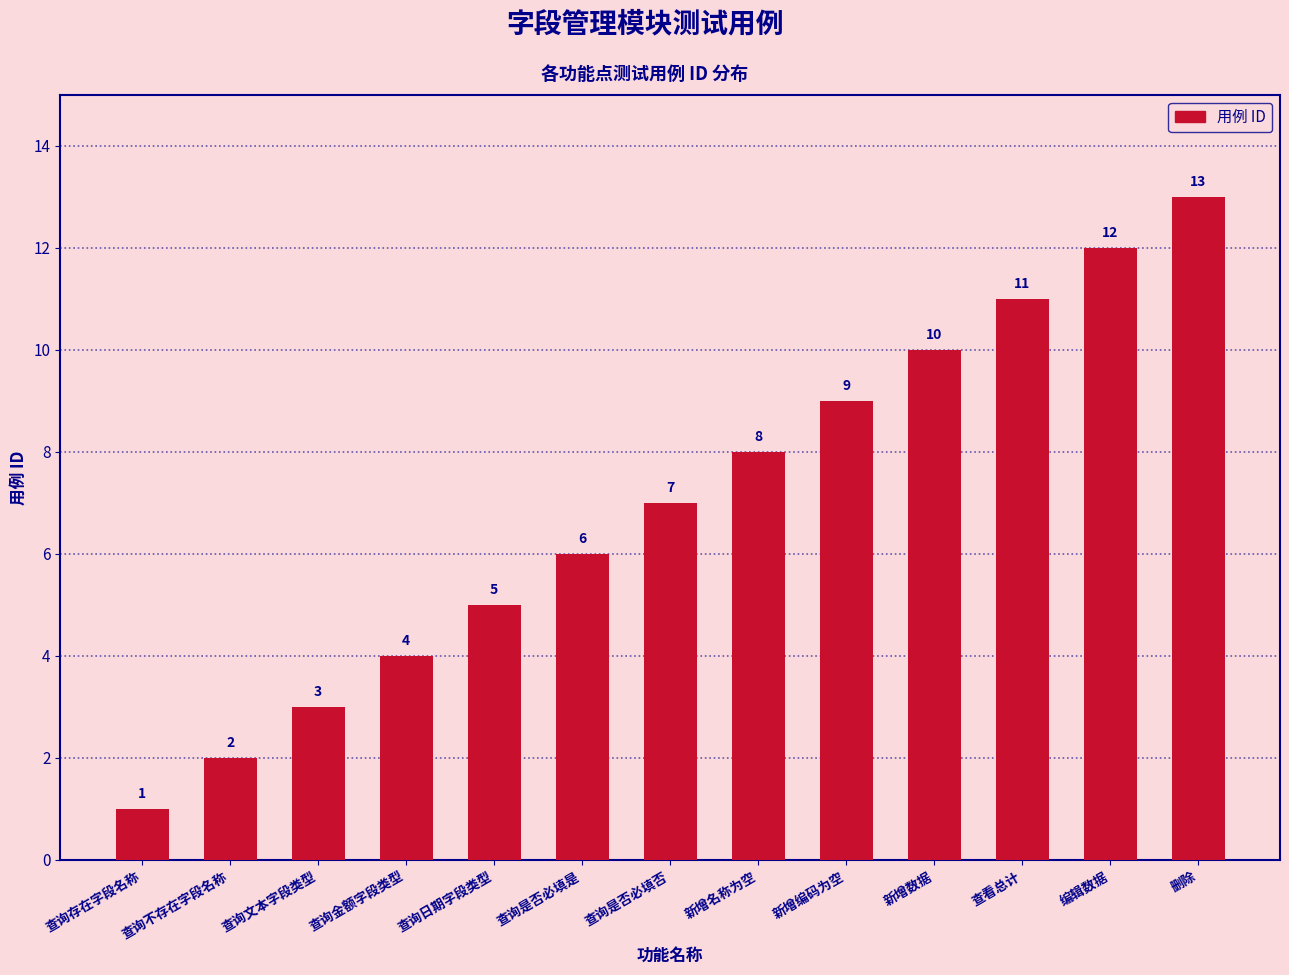

Which label corresponds to the smallest value in the chart?

查询存在字段名称